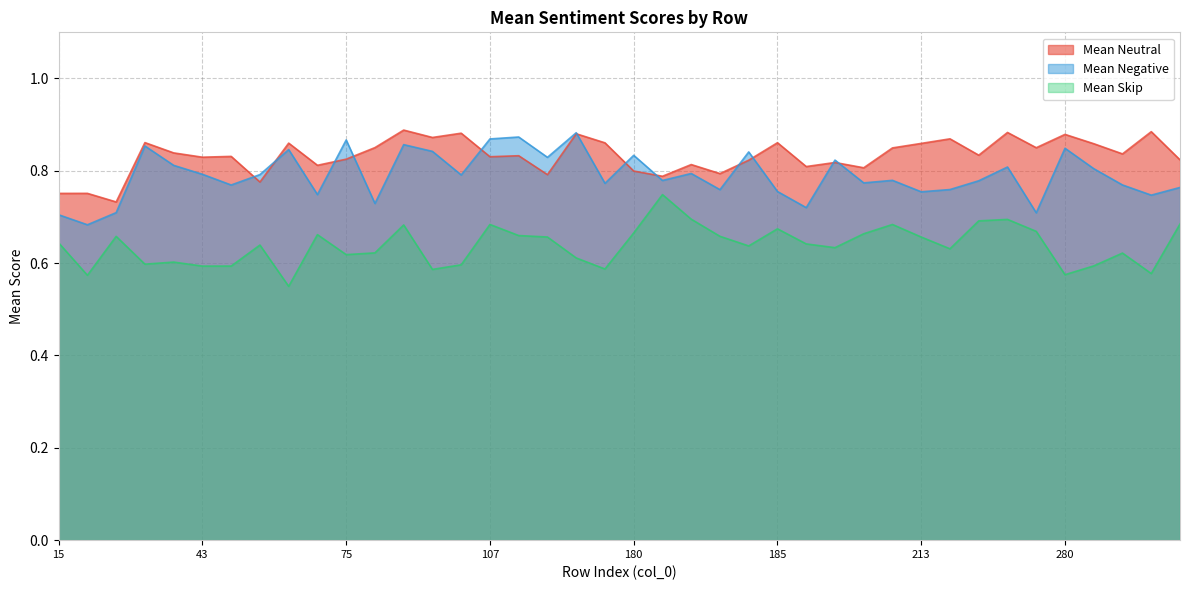

Does the chart display data point markers on the line(s)?

No